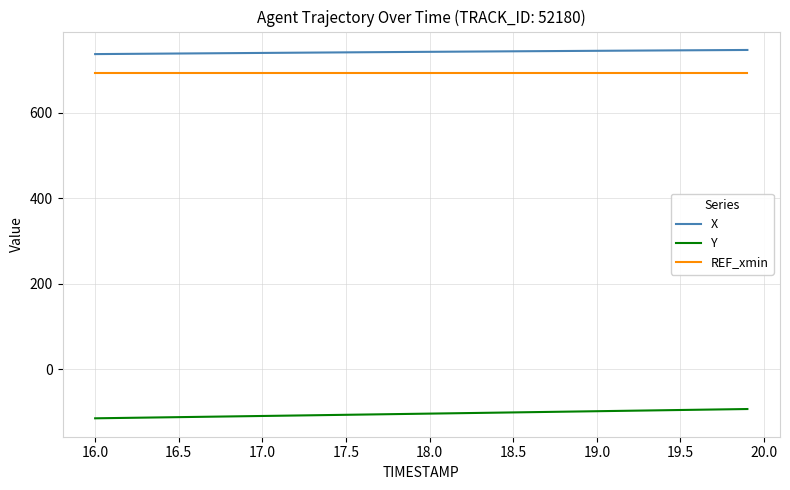

What is the difference between the maximum and minimum values in the Y series?

21.7